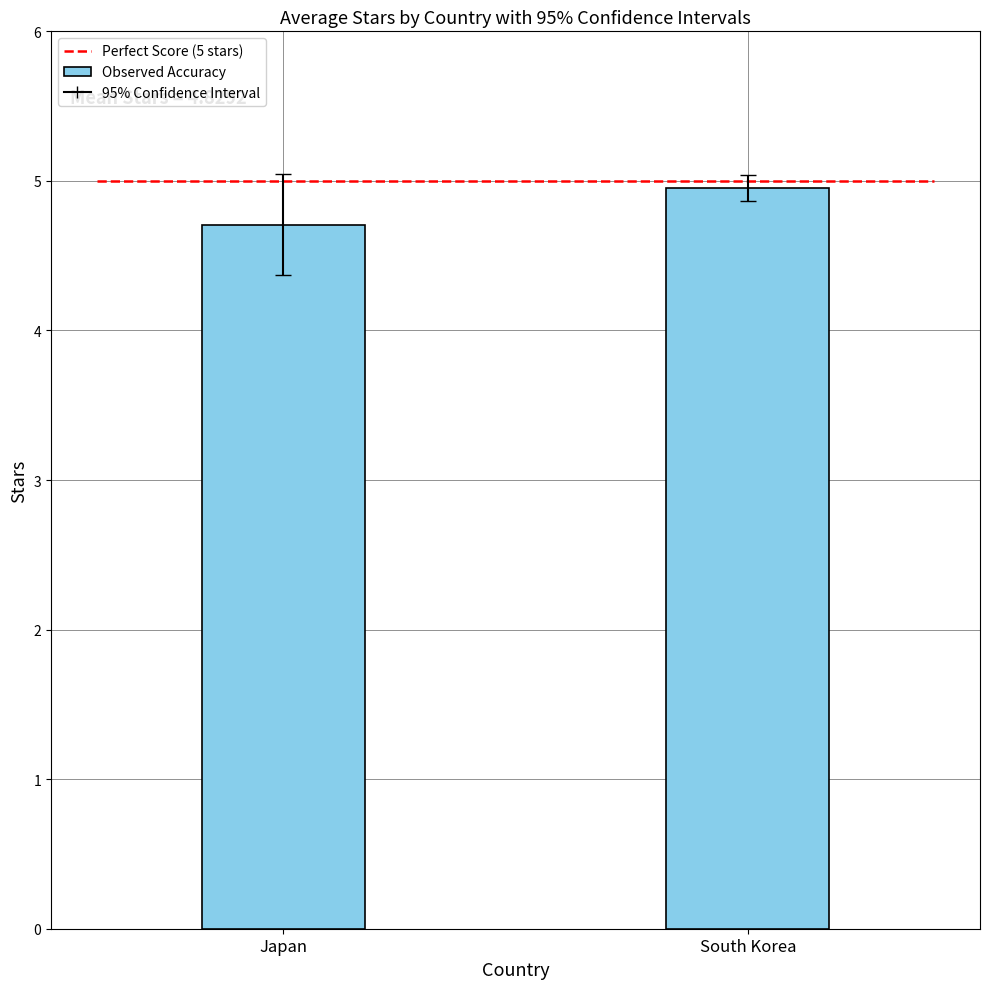

Which has a higher value, Japan or South Korea?

South Korea